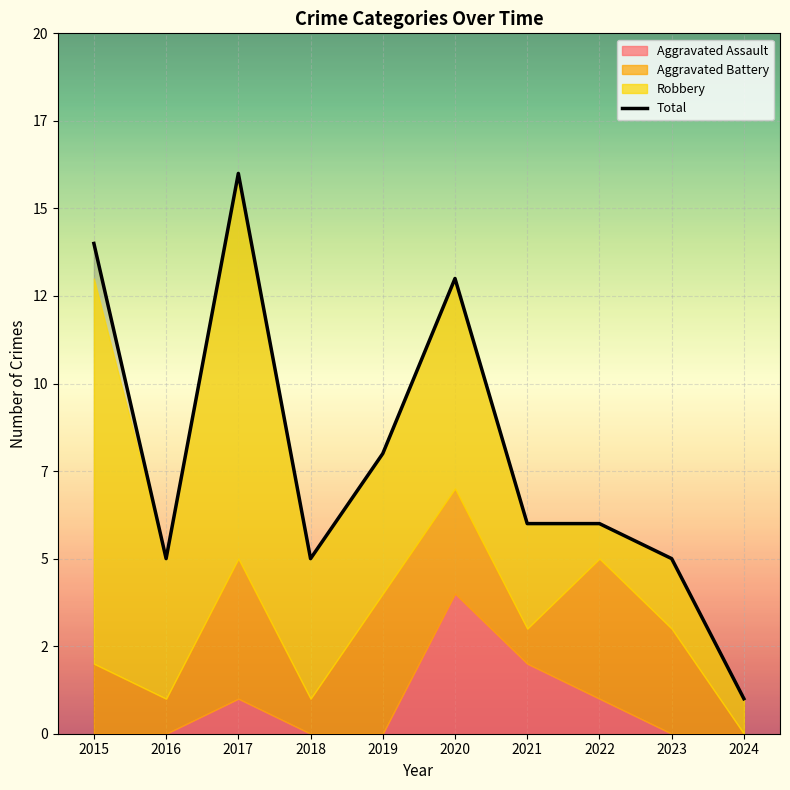

What is the greatest value displayed?

16